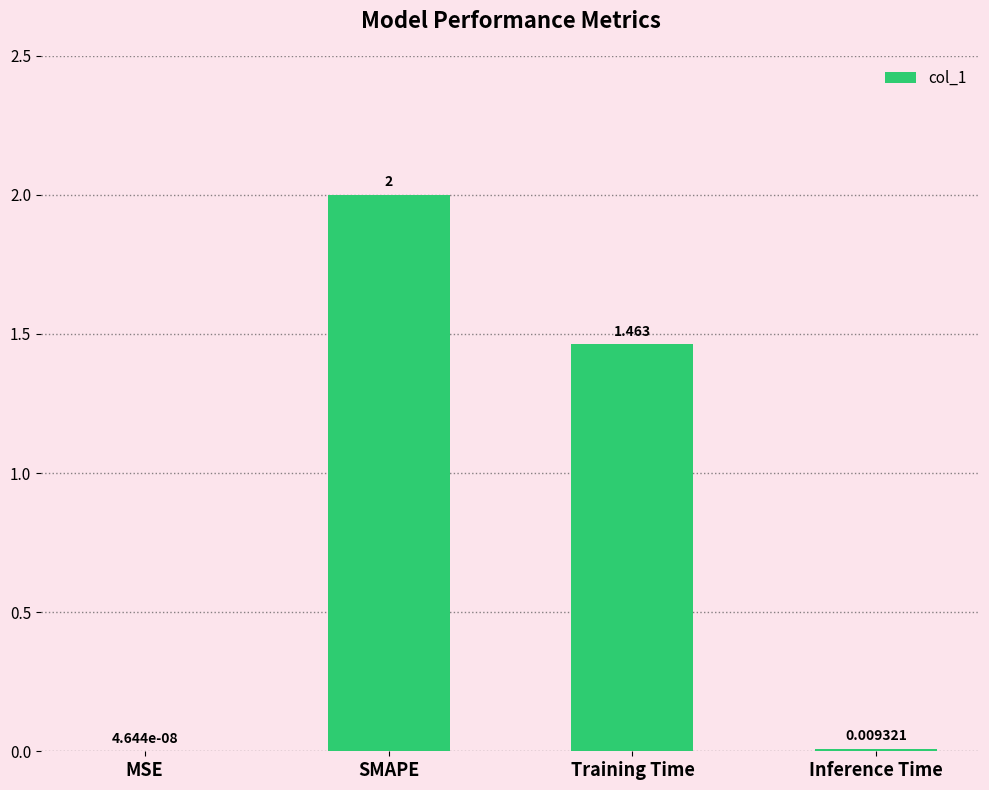

Where is the data nearest to the value 1?

Training Time